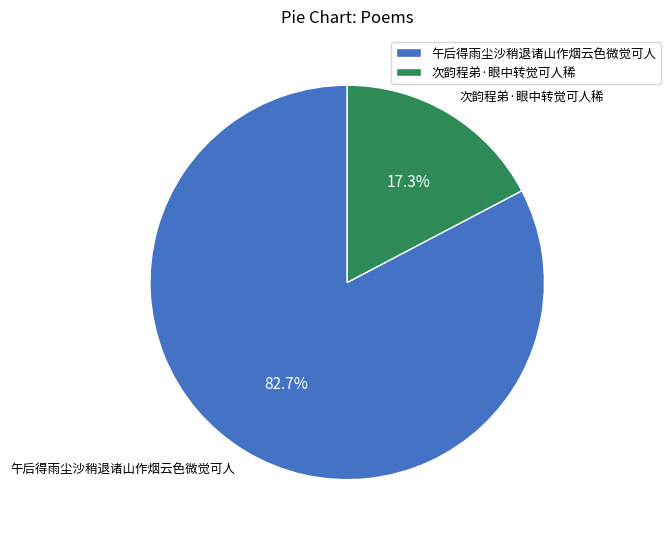

Combined, do 次韵程弟·眼中转觉可人稀 and 午后得雨尘沙稍退诸山作烟云色微觉可人 account for over 50%?

Yes